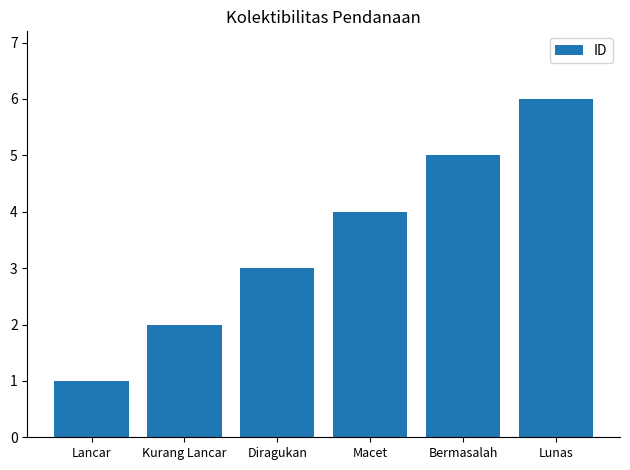

How many values are between 2 and 5?

4